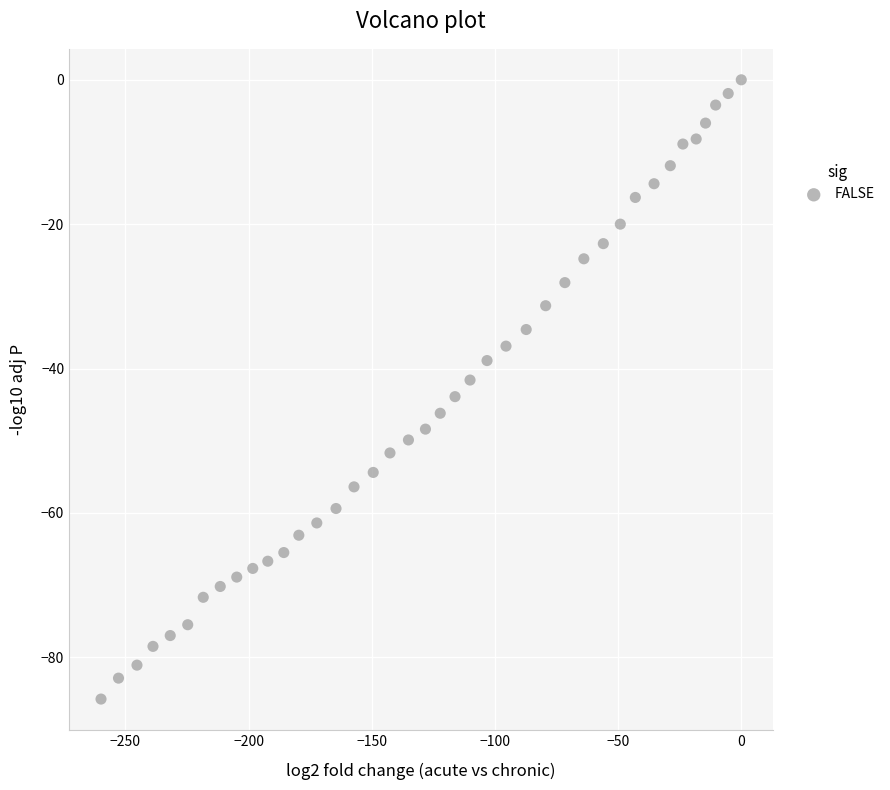

What is the range of X values (max minus min)?

259.9